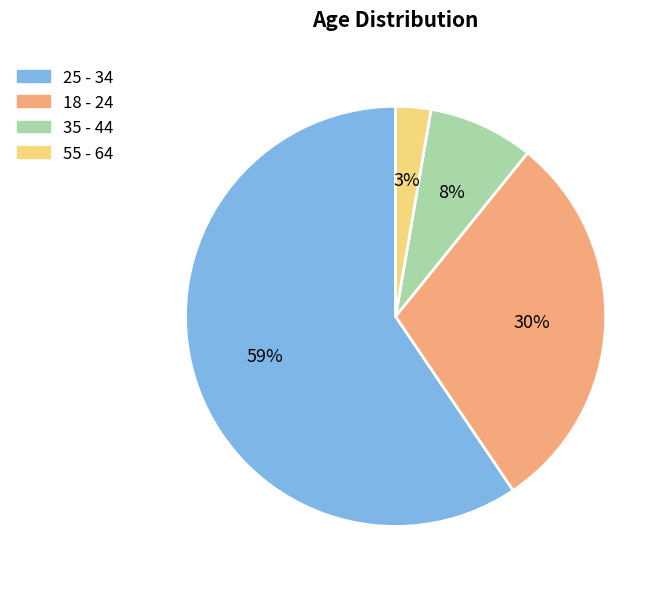

Which slice is the smallest?

55 - 64